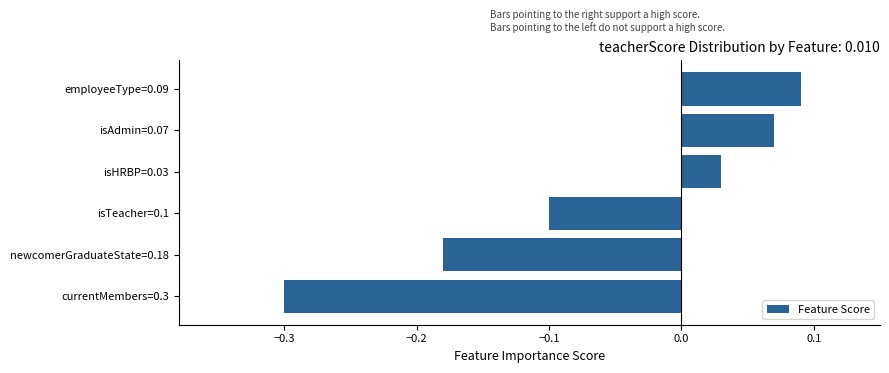

What is the sum of all values?

-0.4